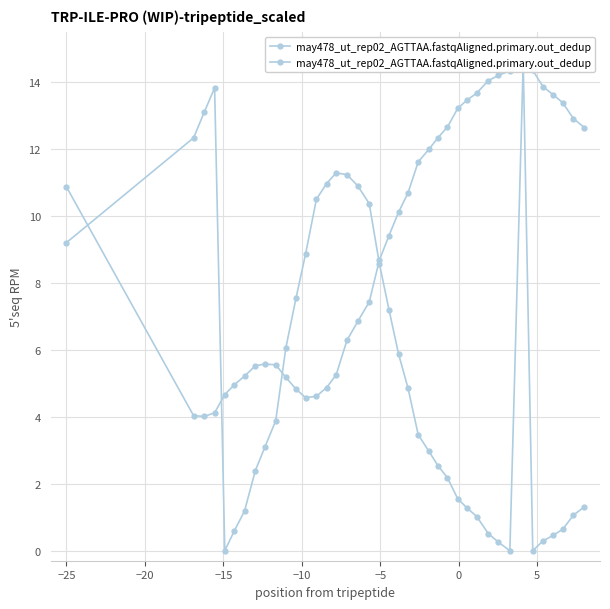

Is this an area chart (filled region under the line)?

No